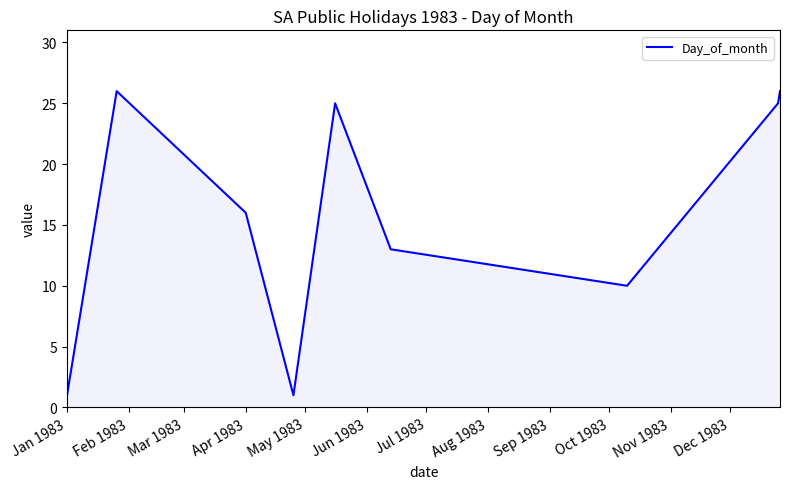

What is the difference between the maximum and minimum values?

25